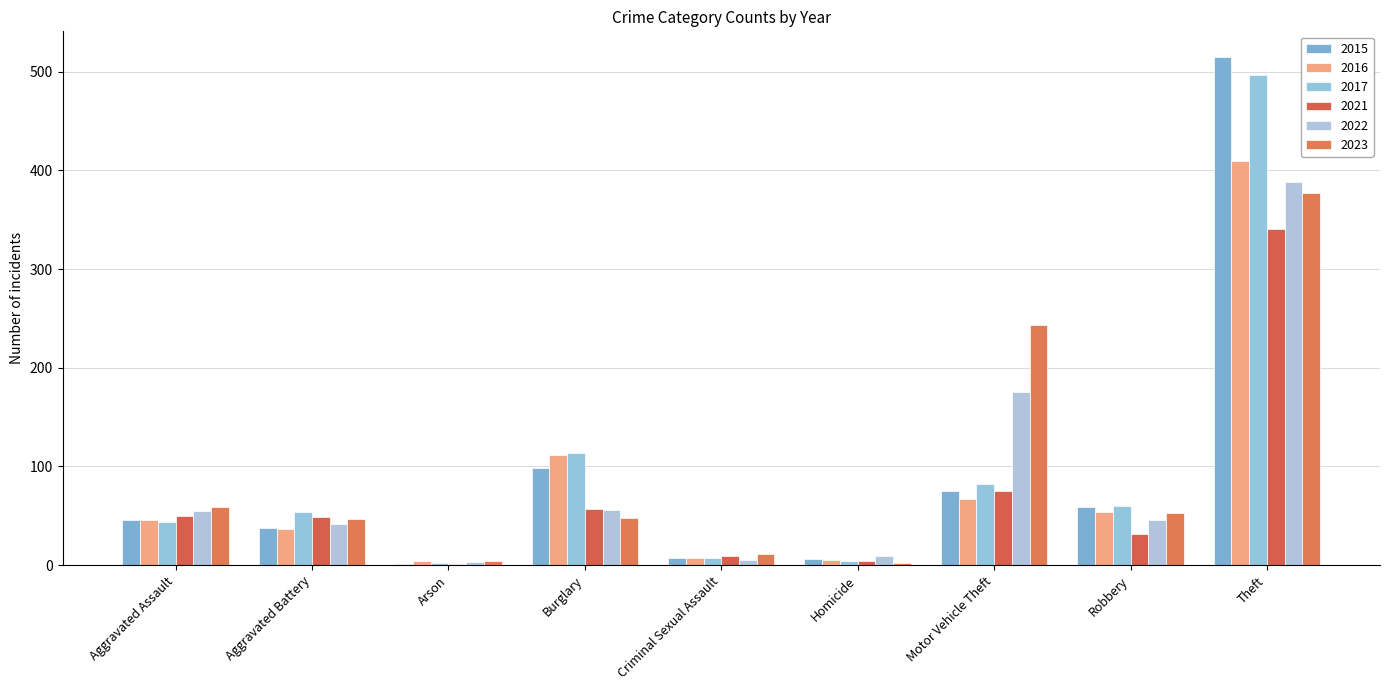

What is the maximum value shown in the chart?

515